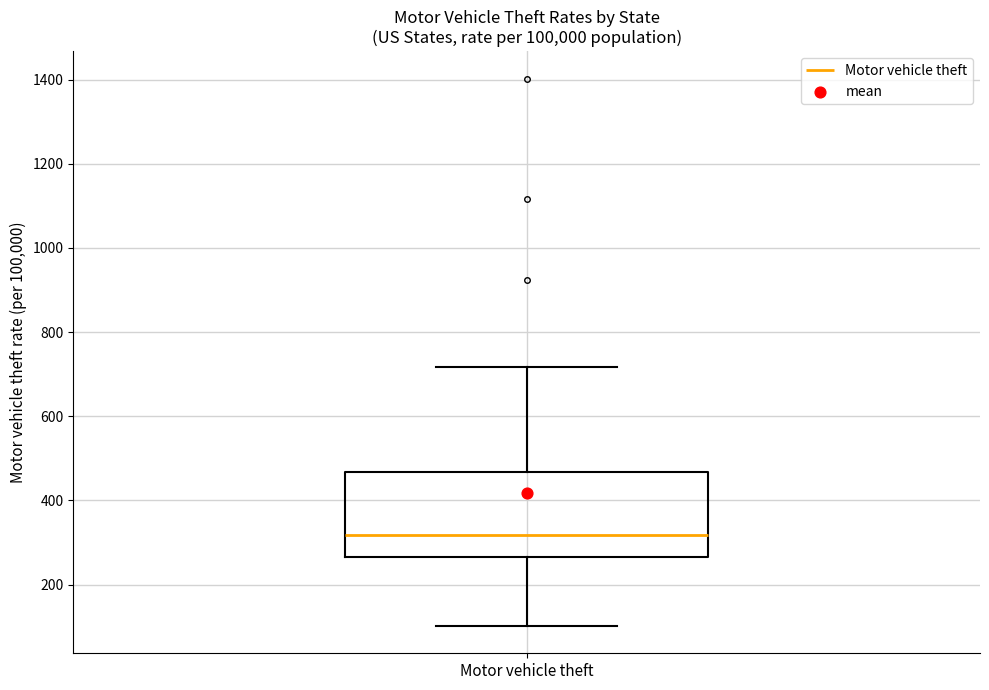

Read this box plot against the y-axis: the position of the median line, the range covered by the box, and the ends of both whiskers. The values are not printed on the chart, so give them approximately, as read against the axis.

median 320, box 260 to 460, whiskers 100 to 720